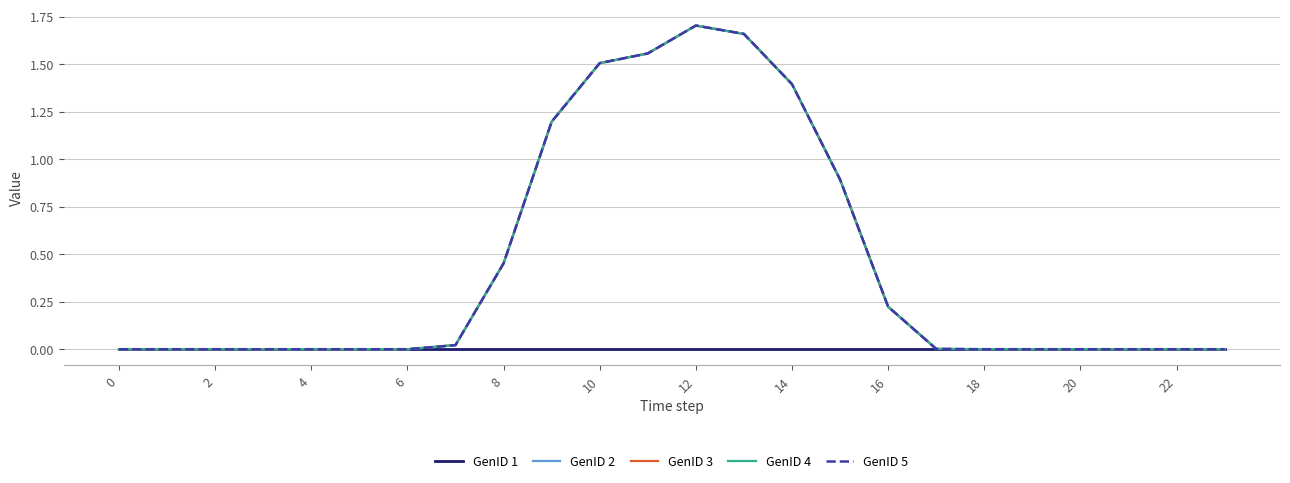

Is this an area chart (filled region under the line)?

No